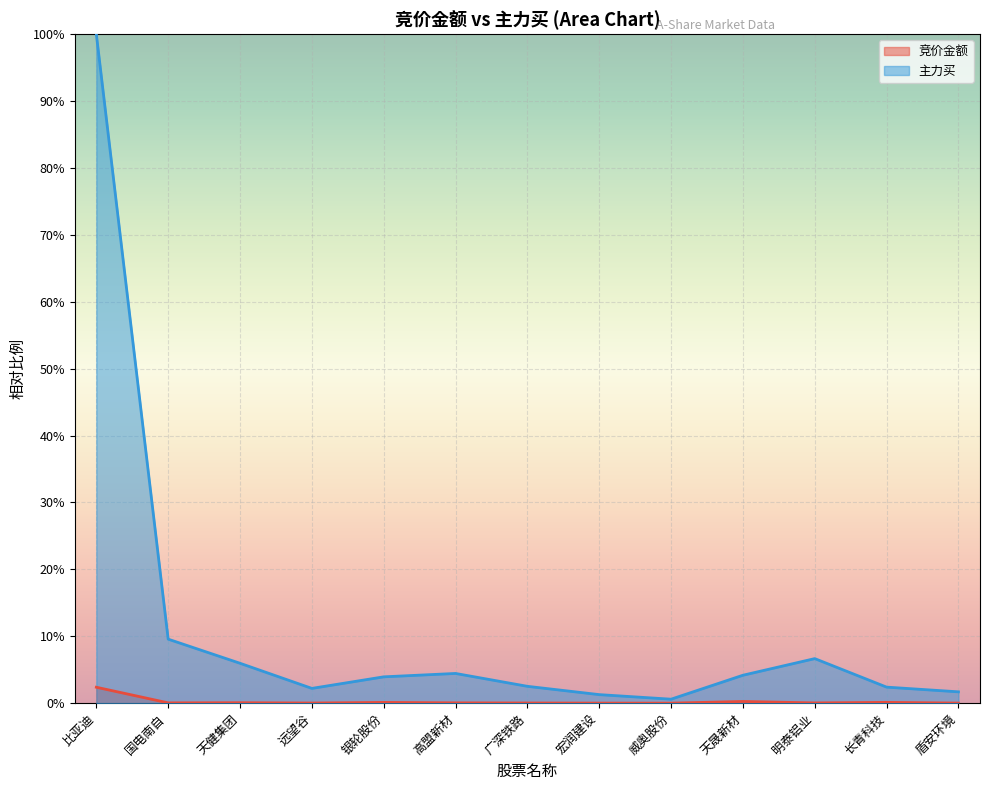

What is the difference between the 主力买 values at 国电南自 and 宏润建设?

0.1